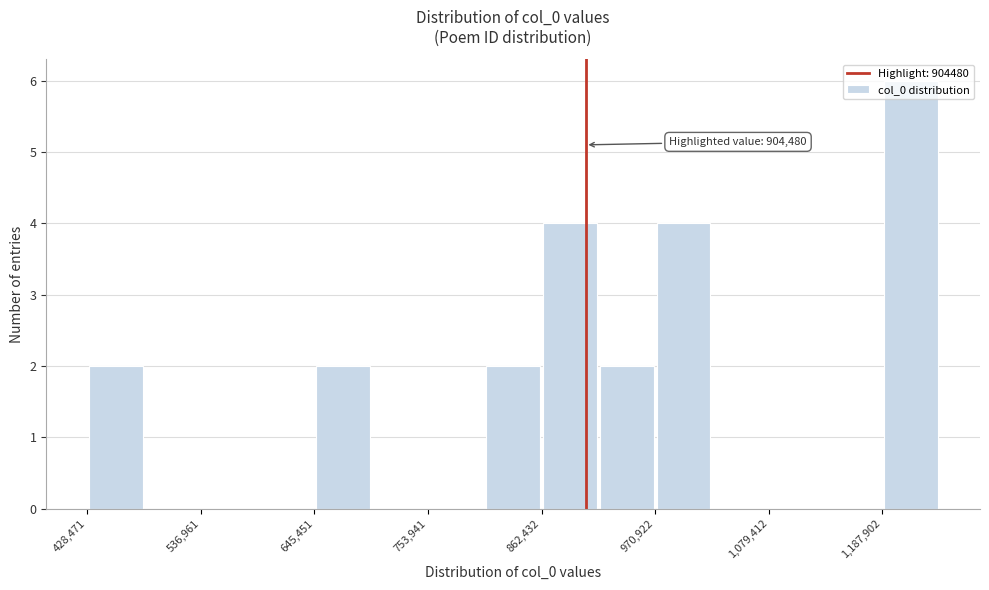

Read against the x-axis, roughly where is the centre of the tallest bar?

1220000